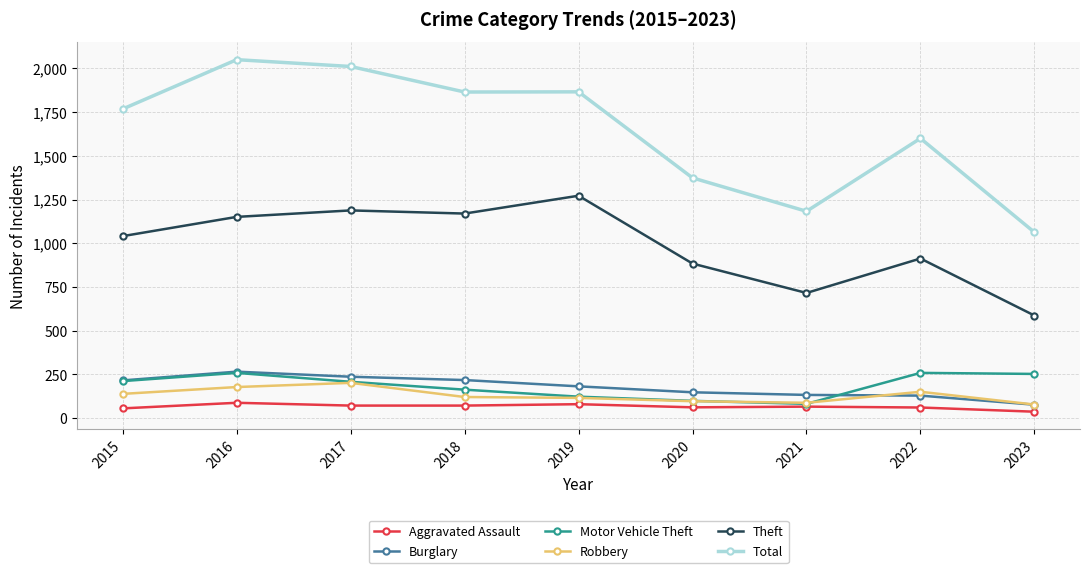

The value of Theft at 2023 is 157. True or false?

False